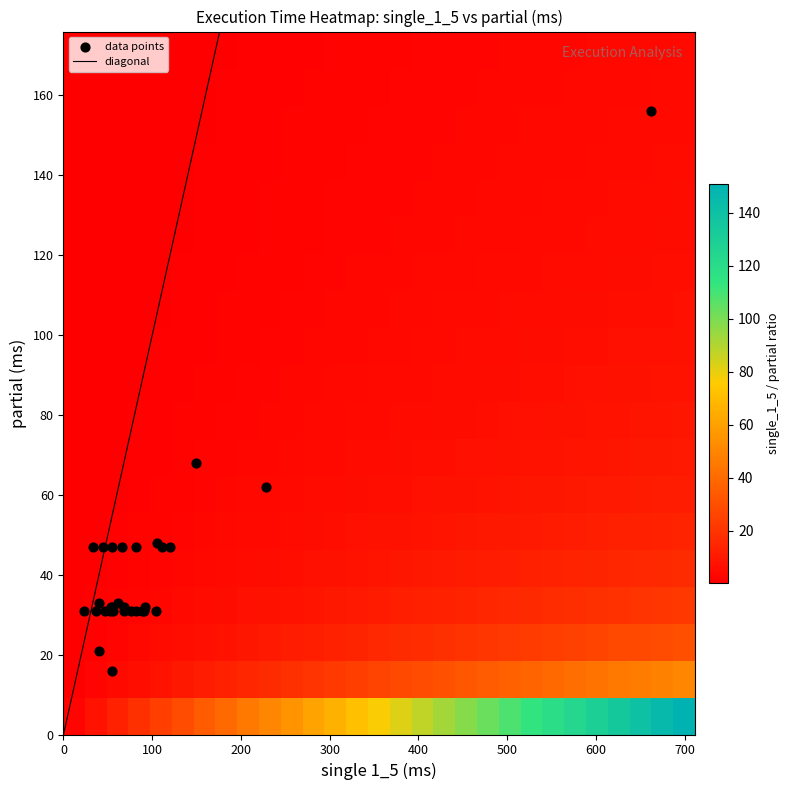

How many distinct data groups are displayed?

3